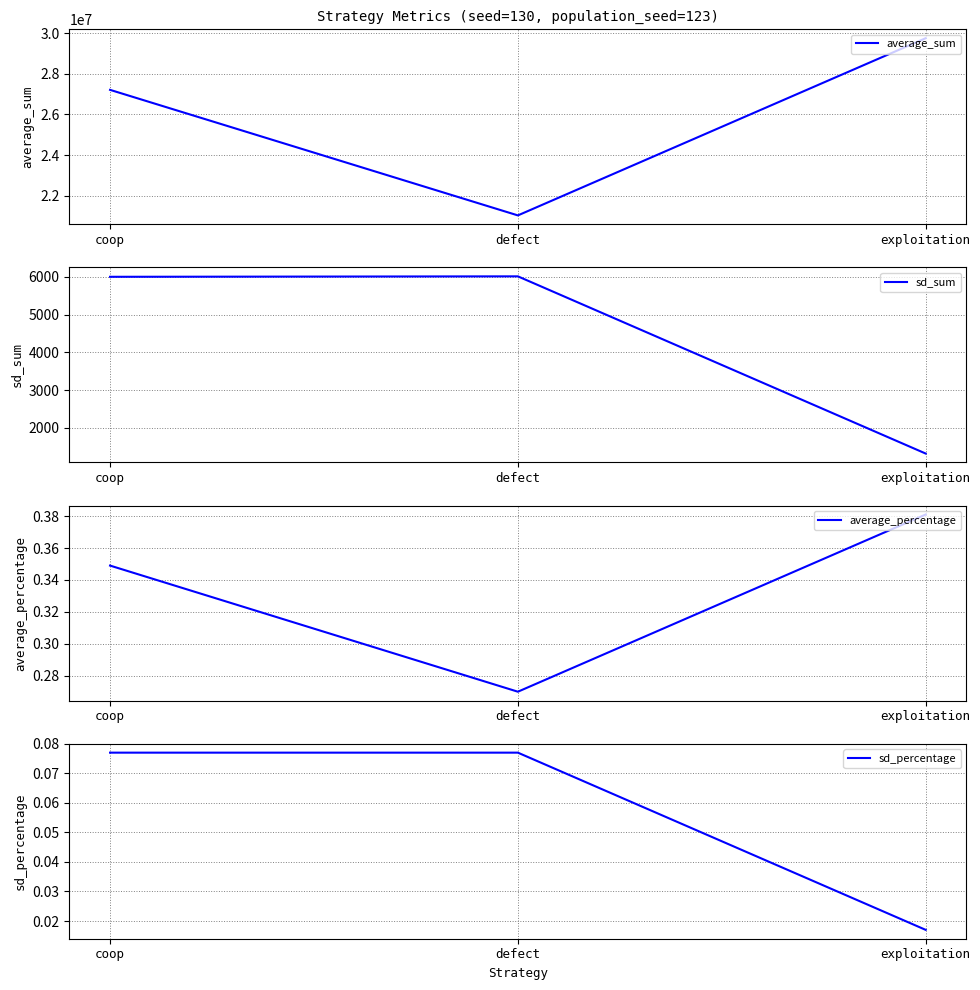

List the labels in order of sd_sum value, smallest first.

exploitation, coop, defect